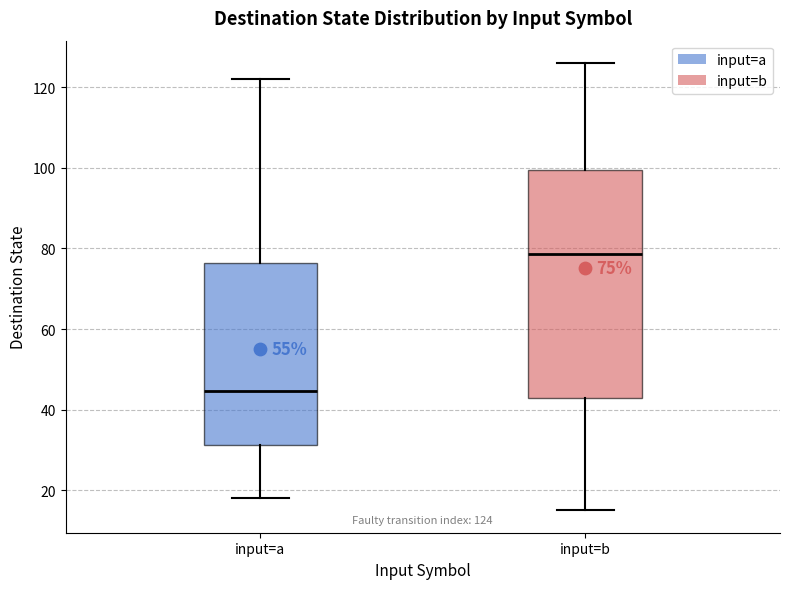

Which box's median line is the highest?

input=b